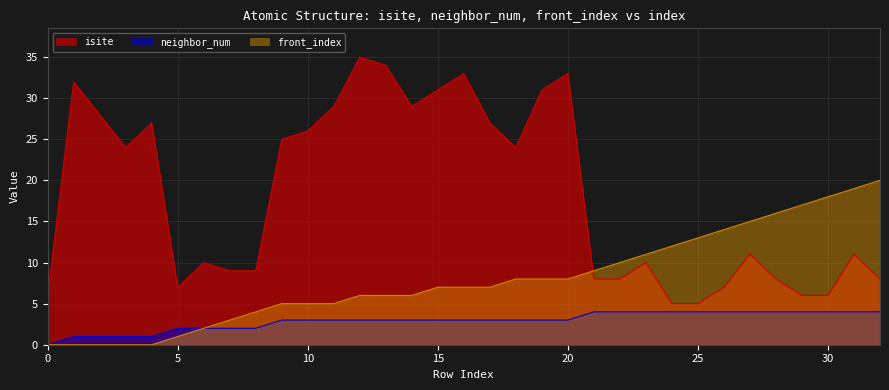

How many lines are shown in the chart?

3